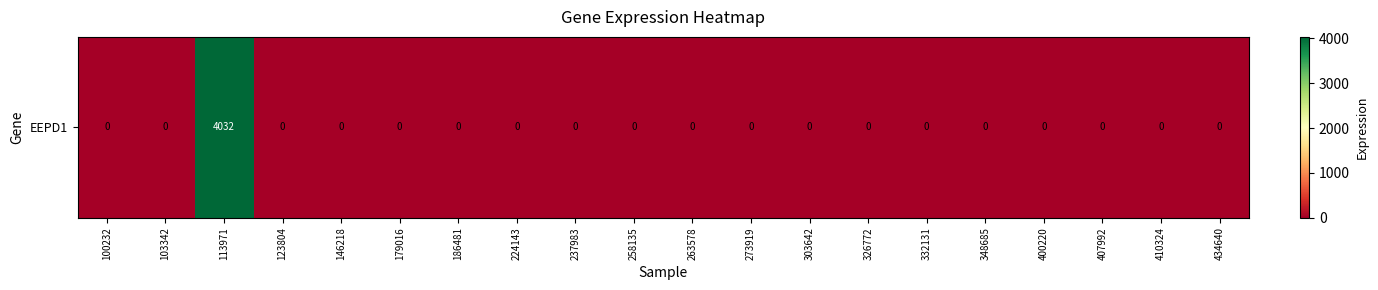

How many positive values are there?

1